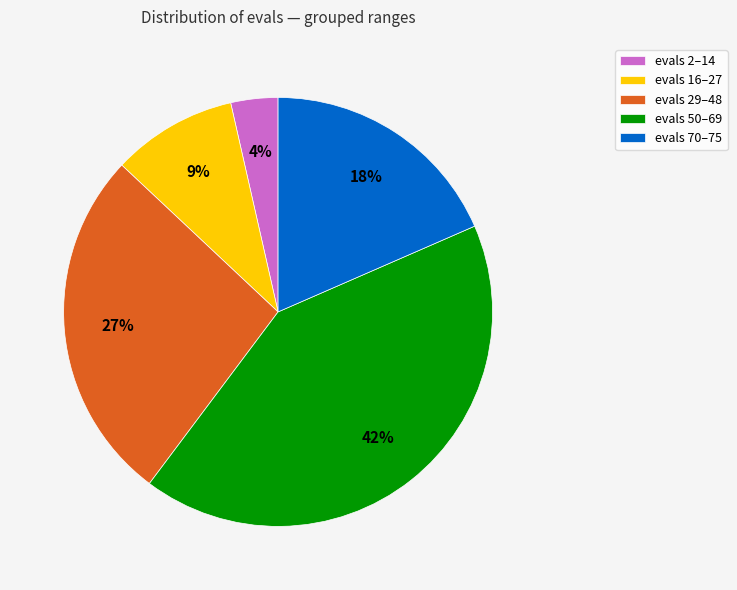

Is the sum of evals 50–69 and evals 2–14 greater than half?

No